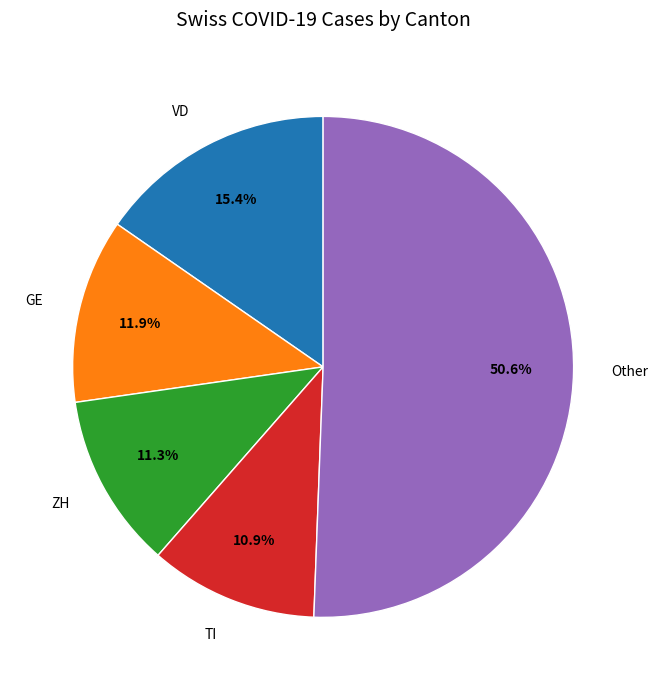

Between ZH and GE, which is larger?

GE